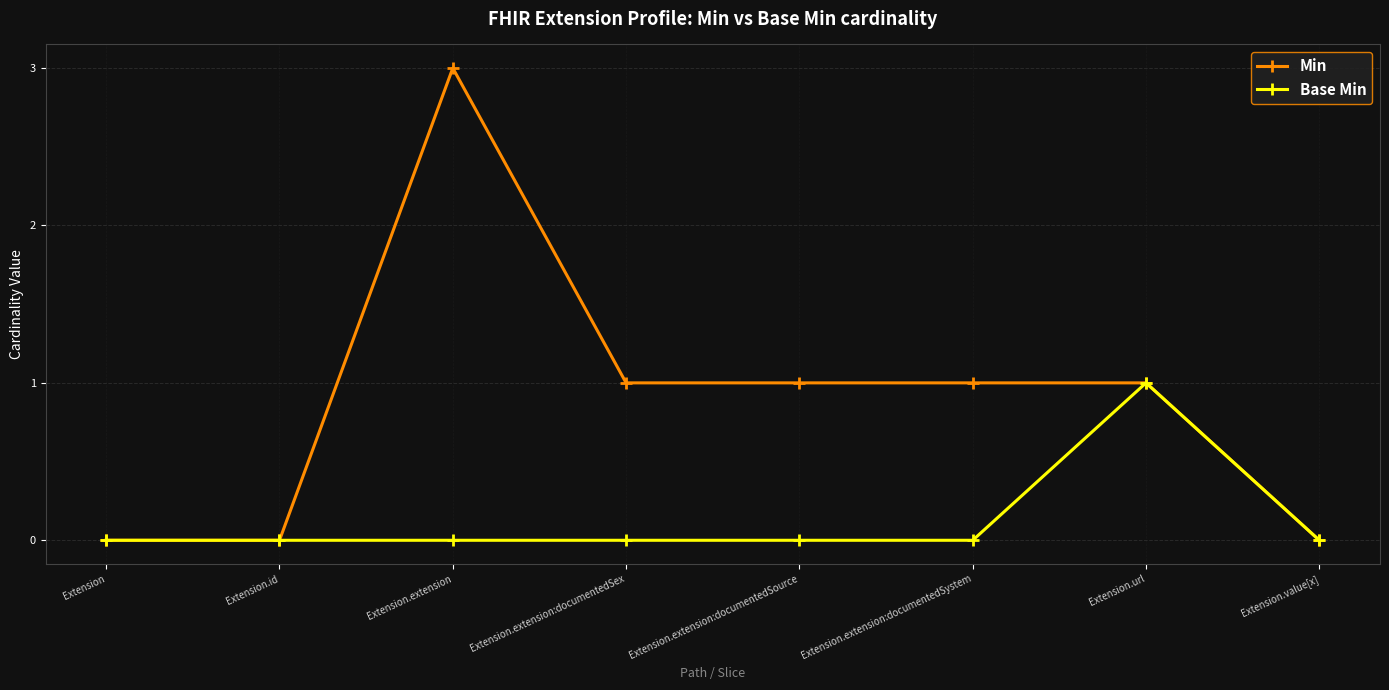

What is the difference between the maximum and minimum values in the Min series?

3